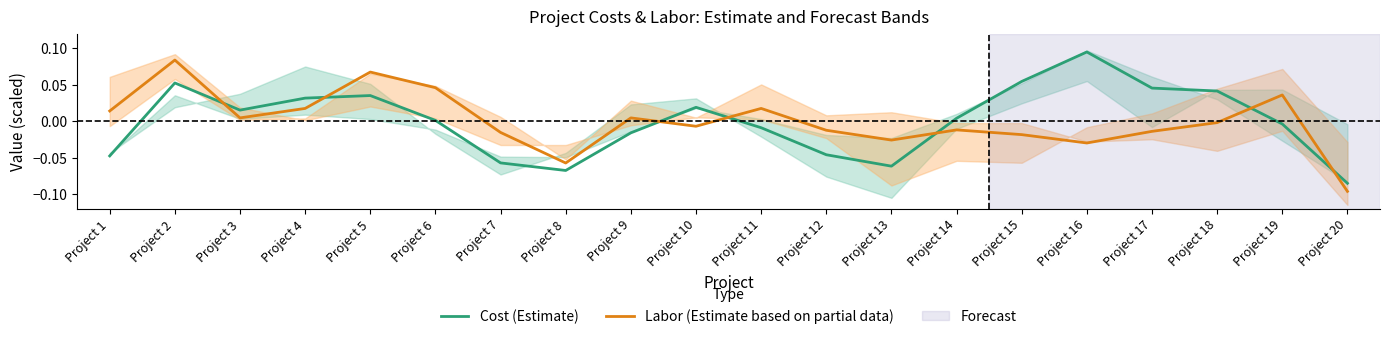

At Project 13, list the series in order from smallest to largest.

Cost (Estimate), Labor (Estimate based on partial data)